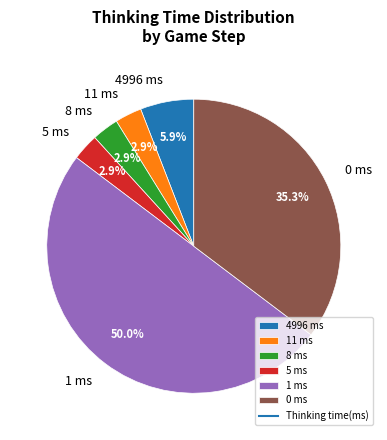

Count the number of slices in the pie.

6